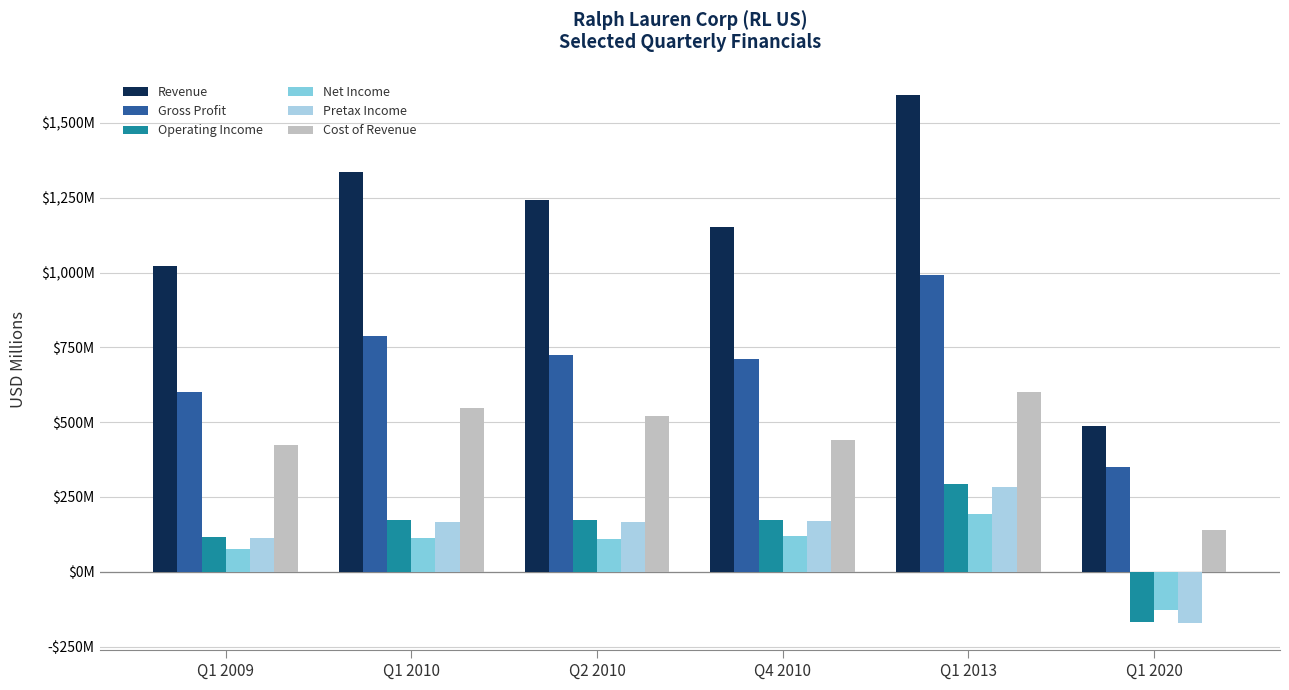

Does the chart contain any negative values?

Yes